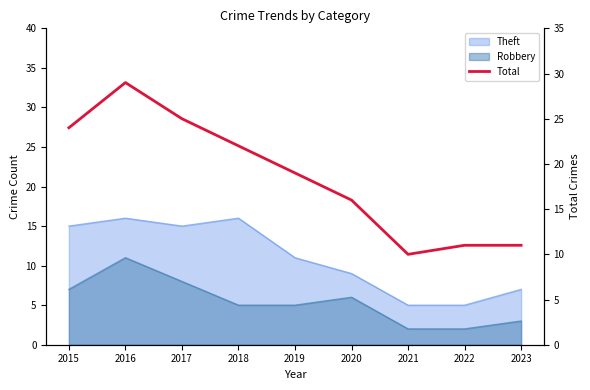

How many points are higher than both their immediate neighbors (excluding endpoints)?

1